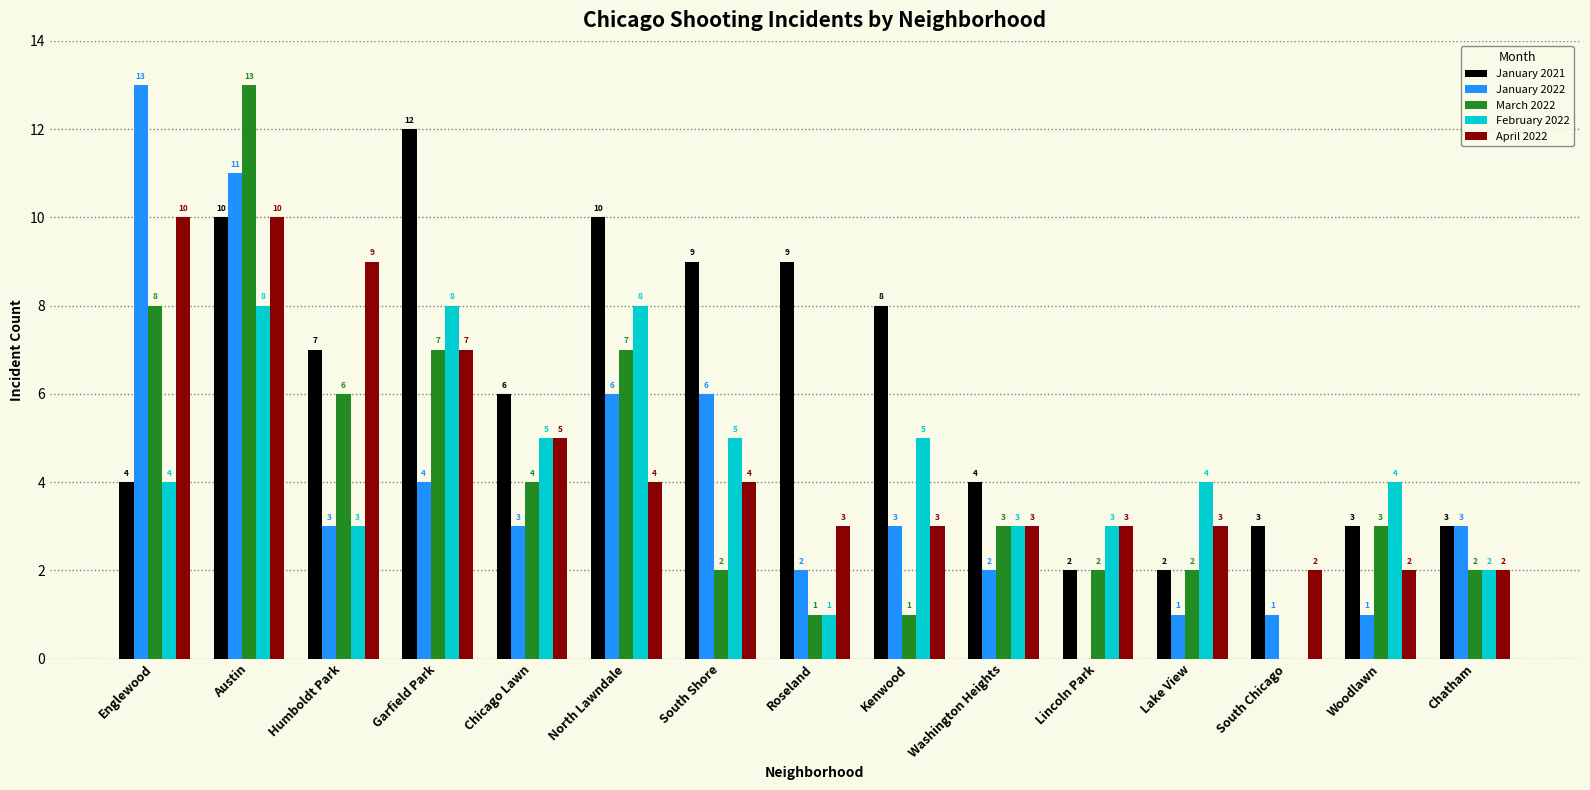

Which series has the largest total across all categories?

January 2021